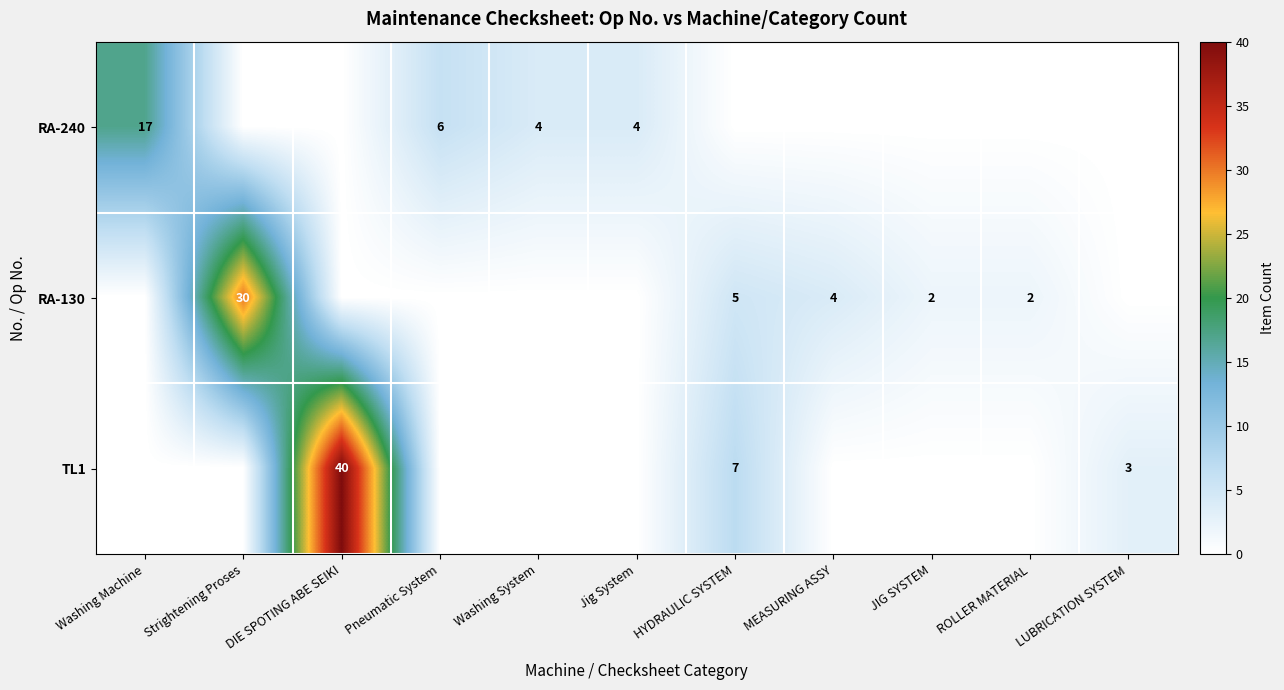

The RA-240 series shows 4 at Jig System. True or false?

True